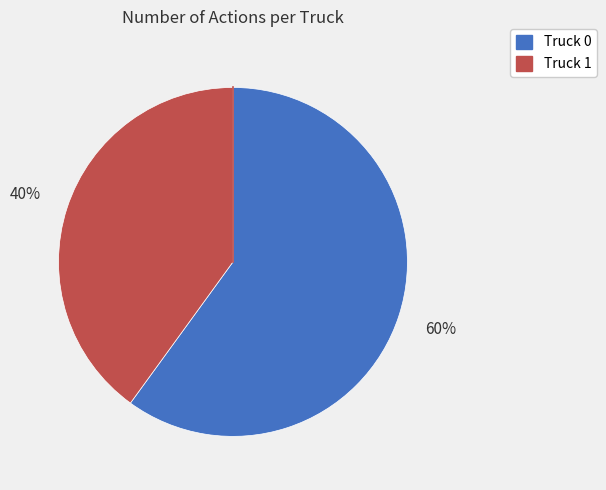

How many slices are in this pie chart?

2